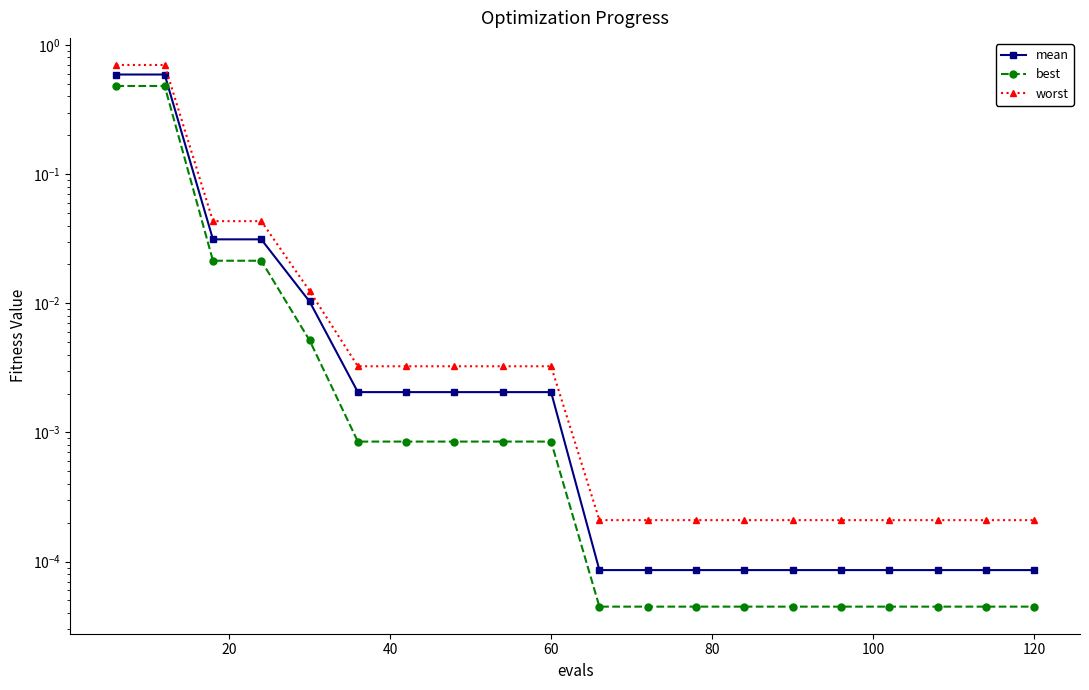

True or false: mean and worst cross at least once.

False